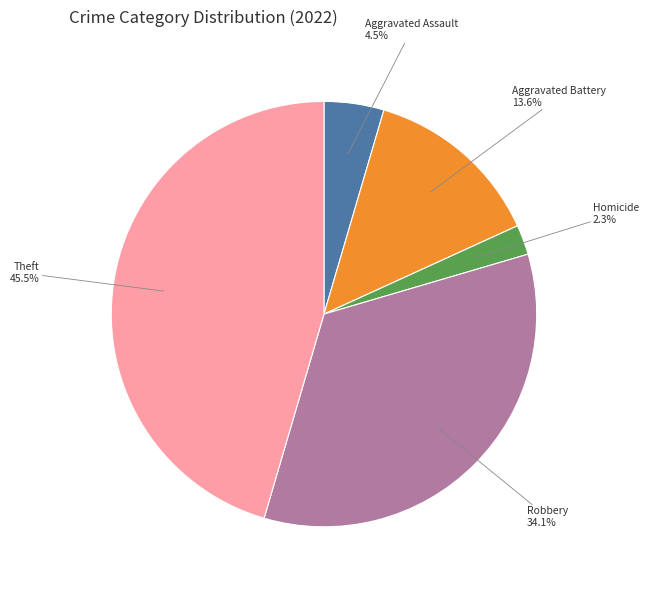

To the nearest percent, what is the combined percentage of Robbery and Homicide?

36%